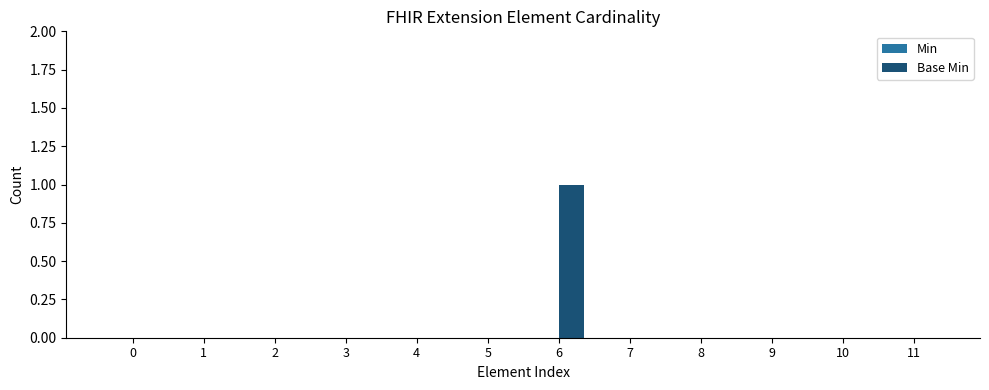

The value at 7 is 0. True or false?

True